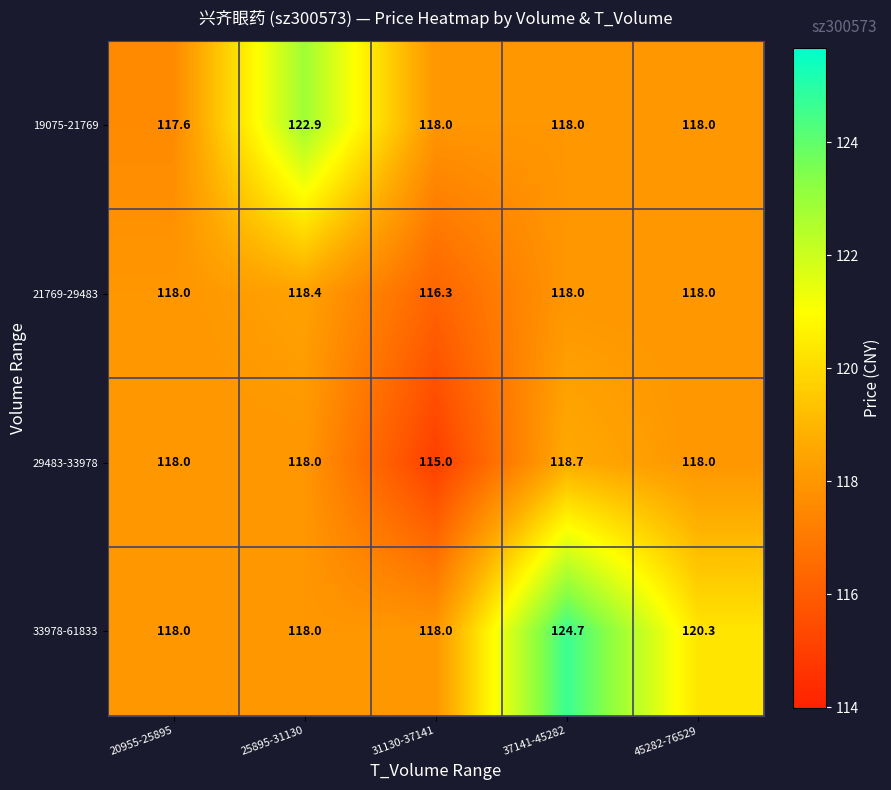

List the series in order of their peak value, lowest first.

21769-29483, 29483-33978, 19075-21769, 33978-61833